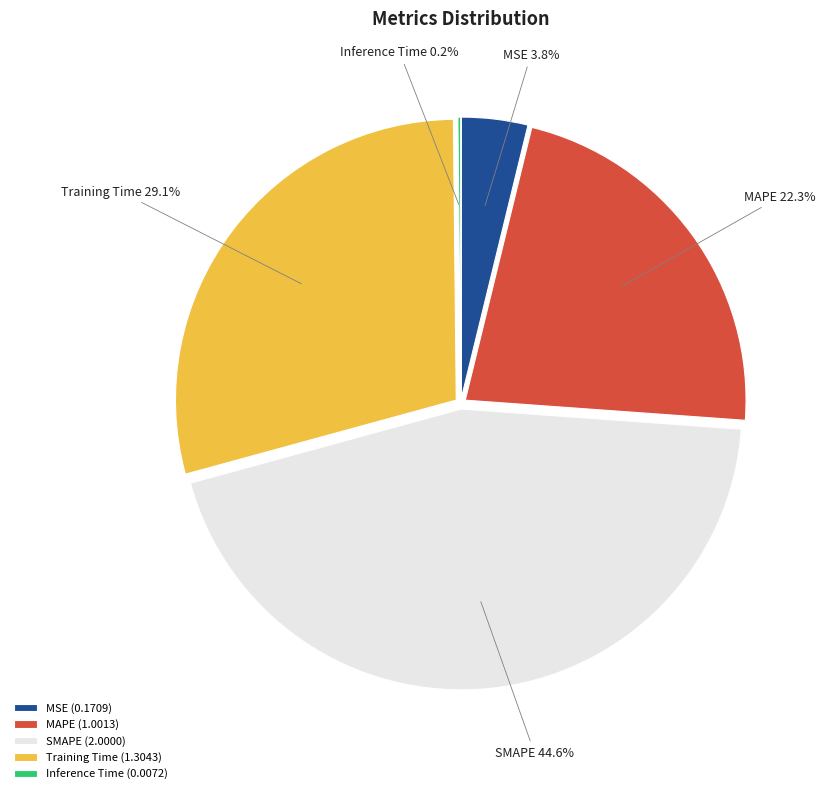

Which has a higher value, Training Time or SMAPE?

SMAPE